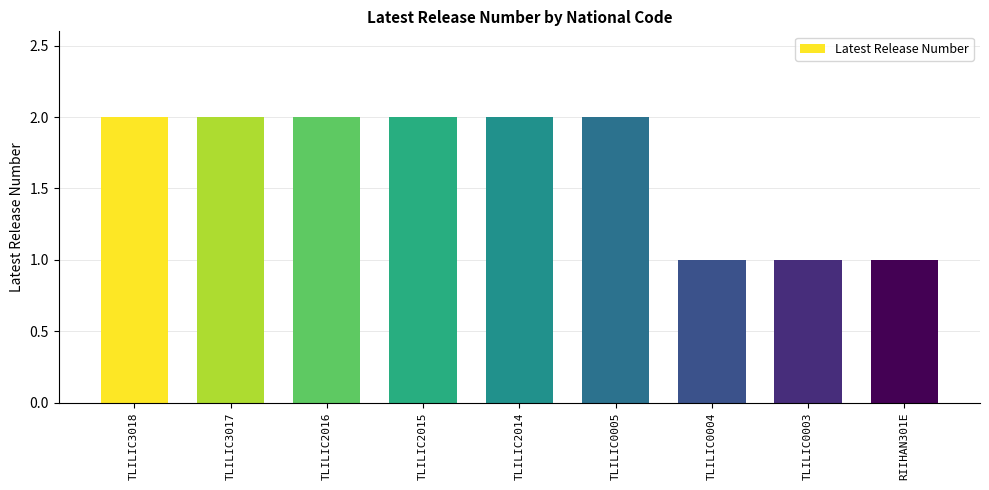

What position from the right is RIIHAN301E?

1